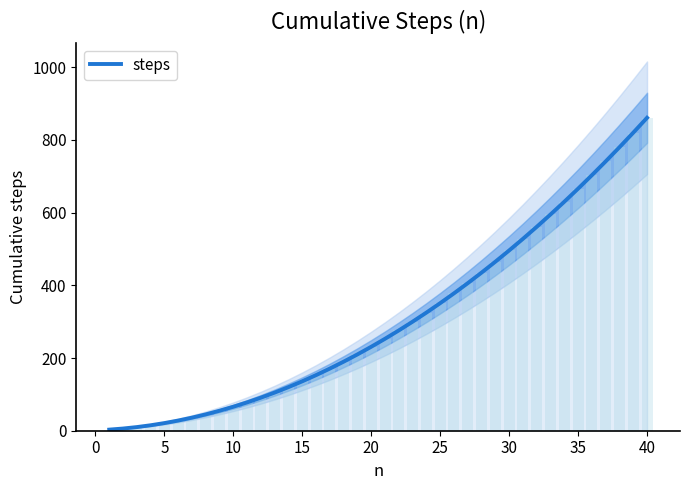

The value of steps at 10 is 31. True or false?

False